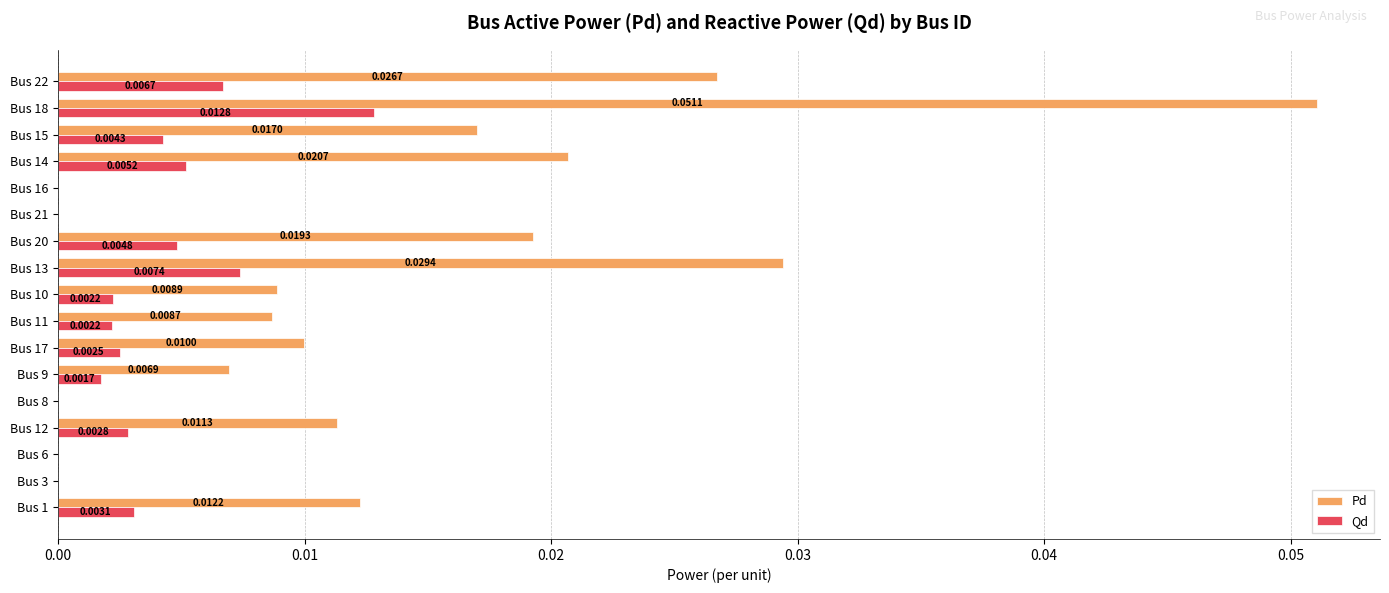

Between Bus 12 and Bus 16, which series saw the biggest shift?

Pd